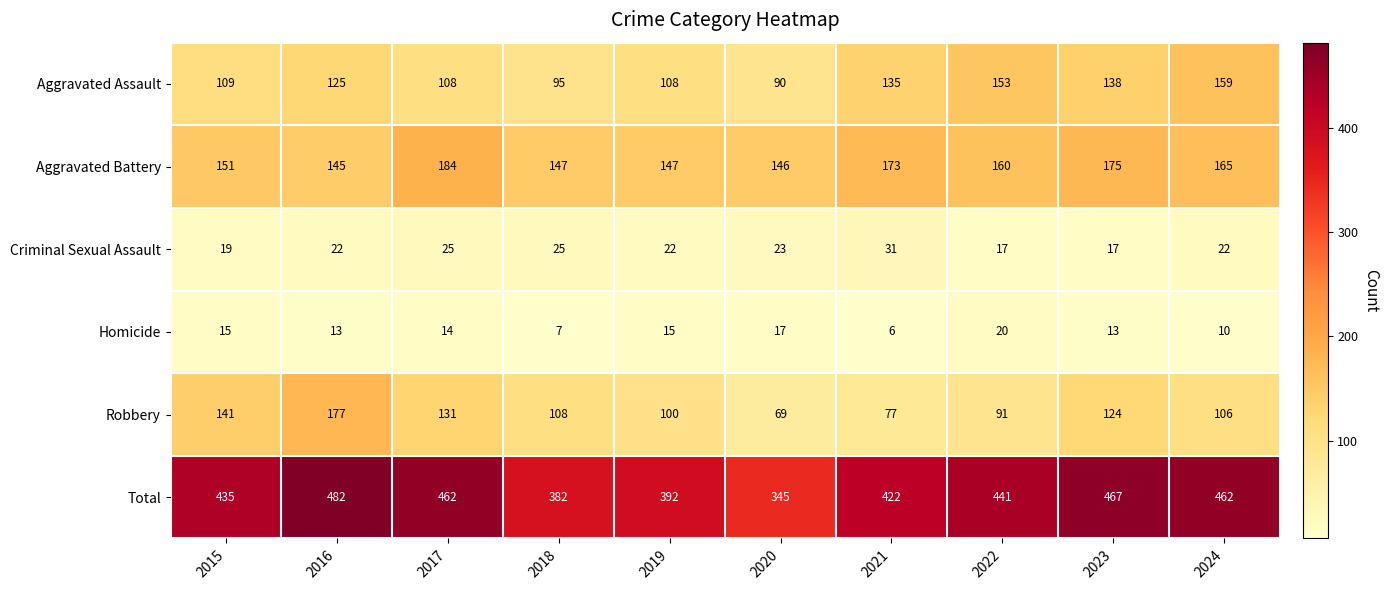

Which series has the largest total across all categories?

Total